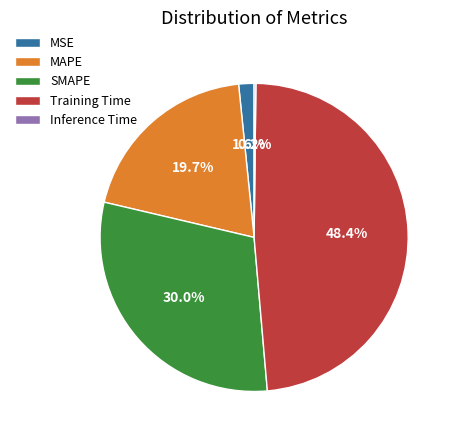

Which category has the biggest portion of the pie?

Training Time